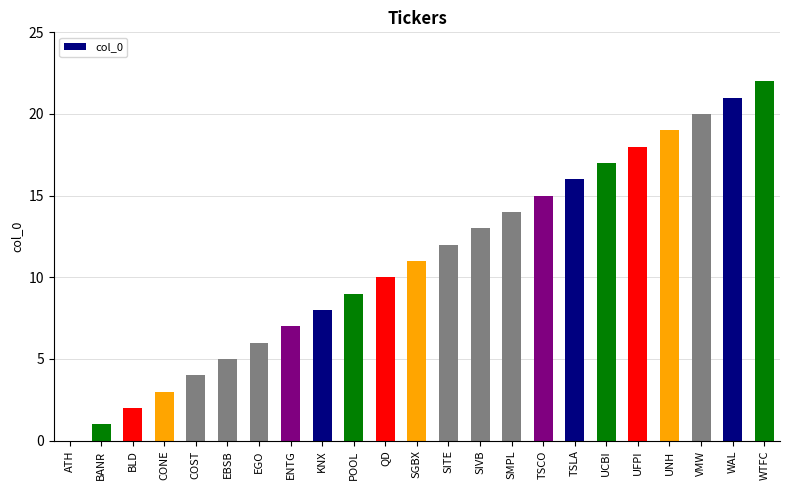

Reading left to right, list all the values displayed in this chart.

0	1	2	3	4	5	6	7	8	9	10	11	12	13	14	15	16	17	18	19	20	21	22